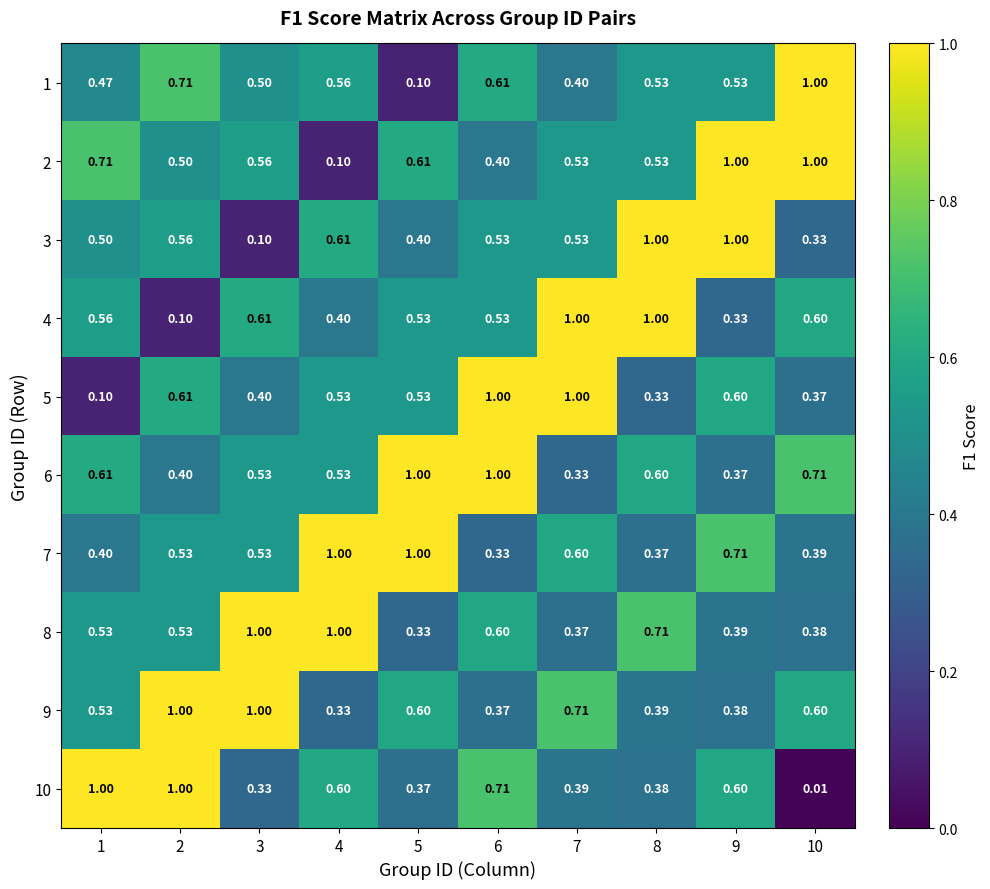

Which series changed the most between 5 and 6?

7